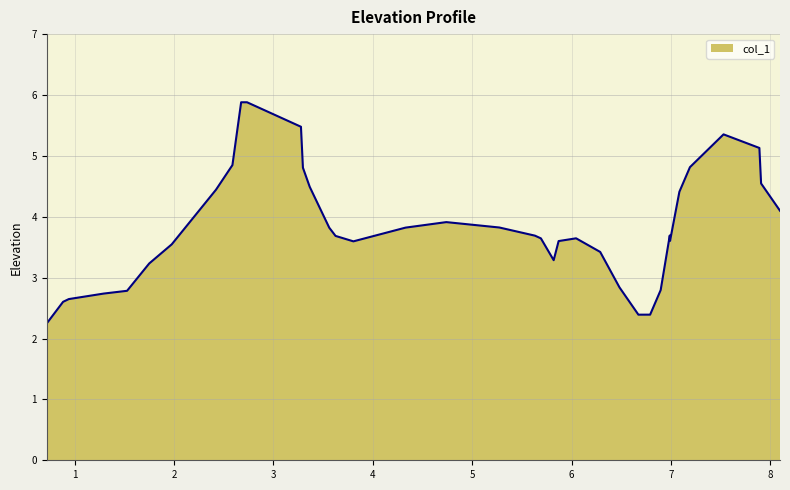

What is the minimum value shown in the chart?

2.2